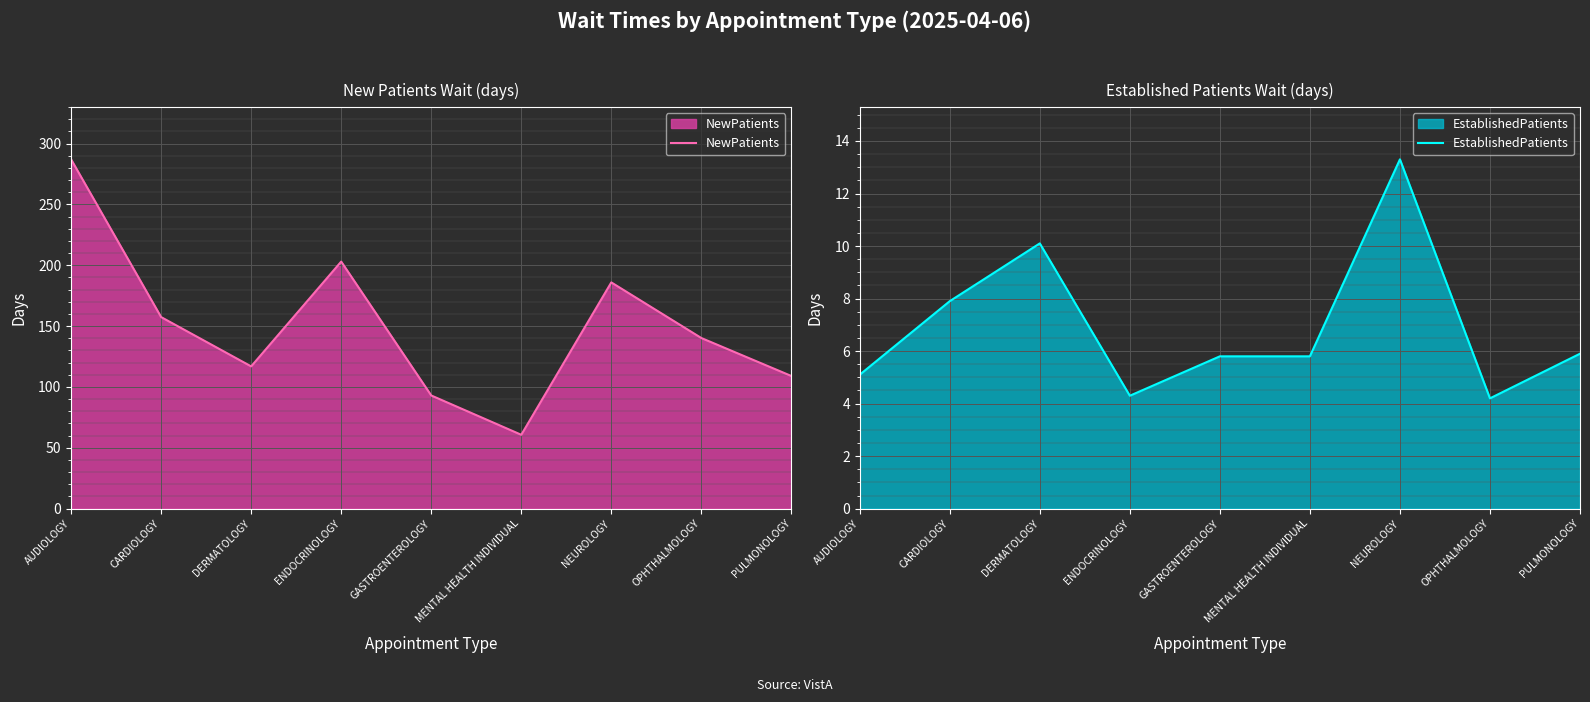

Is it true that NewPatients equals 319.7 at NEUROLOGY?

False